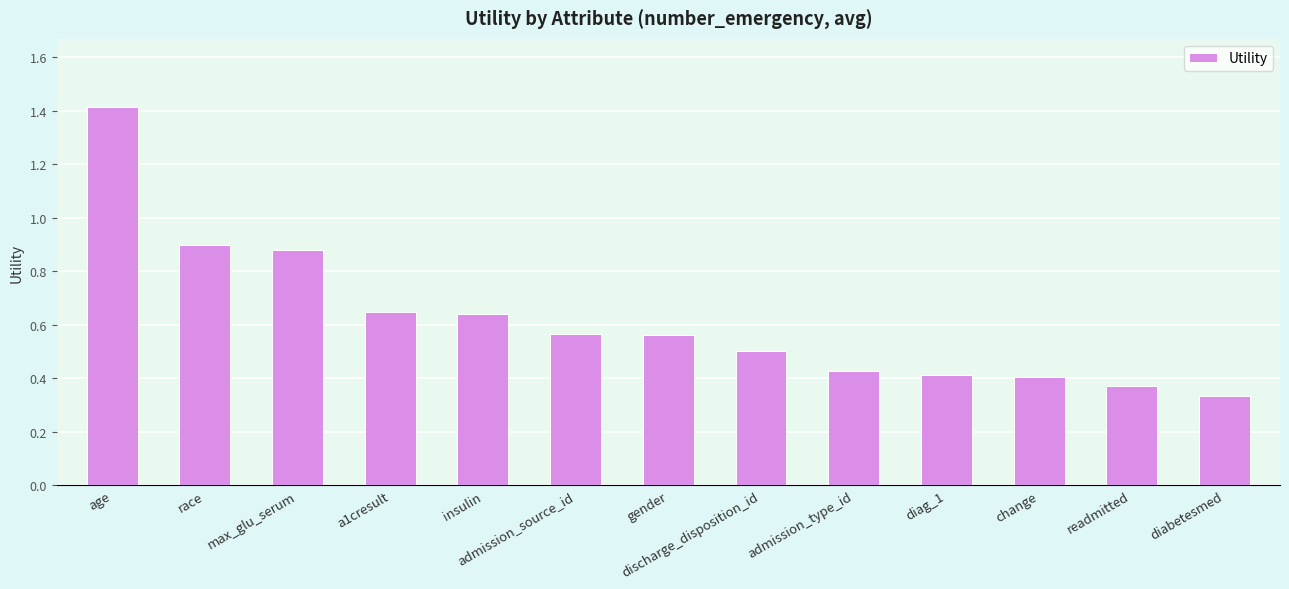

Which label corresponds to the smallest value in the chart?

diabetesmed